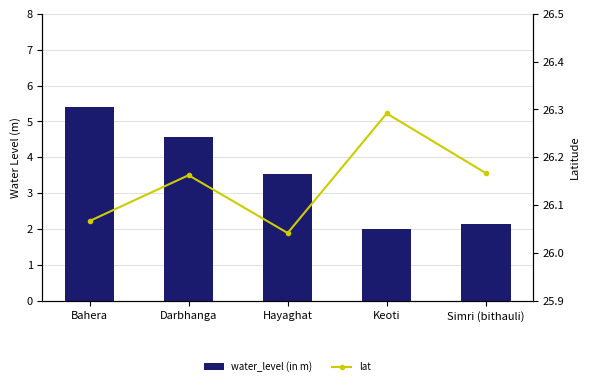

What is the value of the lat bar at the 5th from the left?

26.2